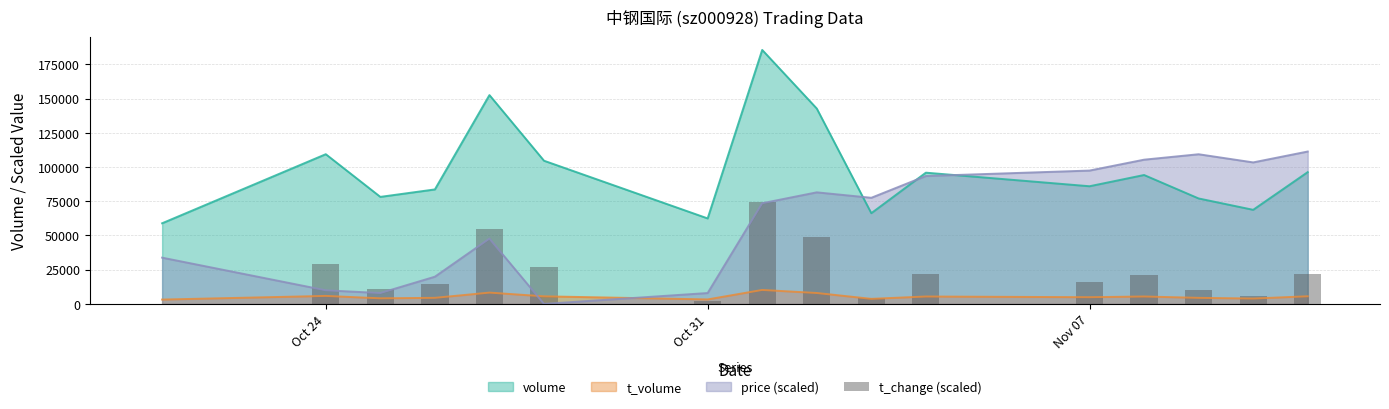

What is the lowest value of the volume series?

58940.0